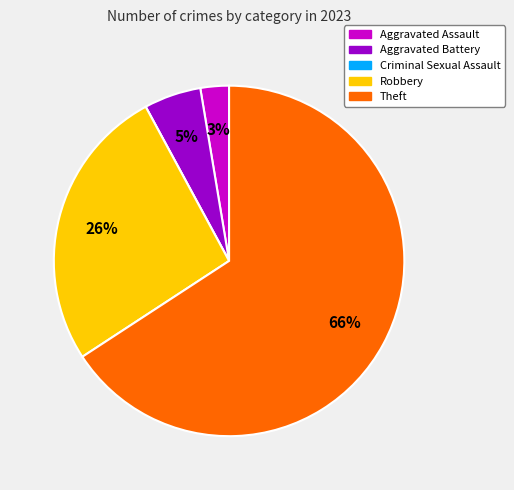

What is the ratio of the value at Theft to the value at Robbery?

2.5